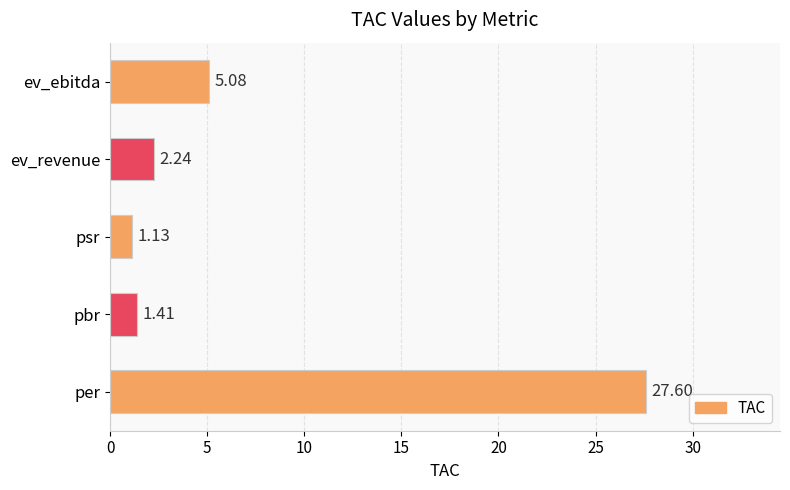

What is the difference between the maximum and second lowest values?

26.2